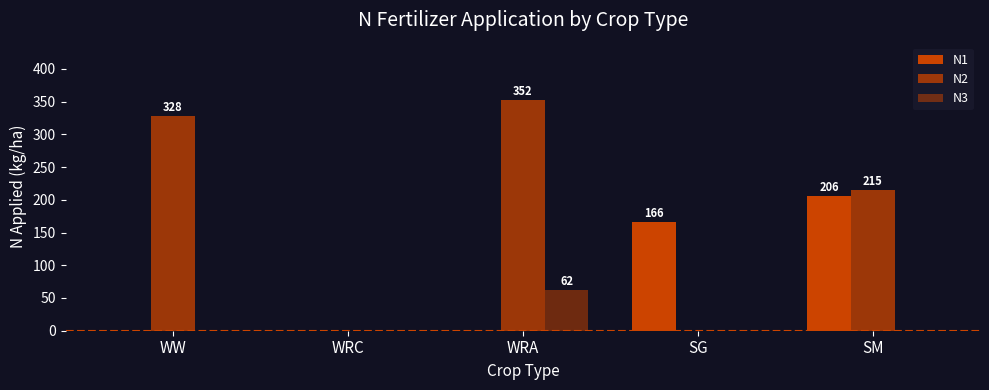

Are the bars grouped side by side (vs. stacked)?

Yes